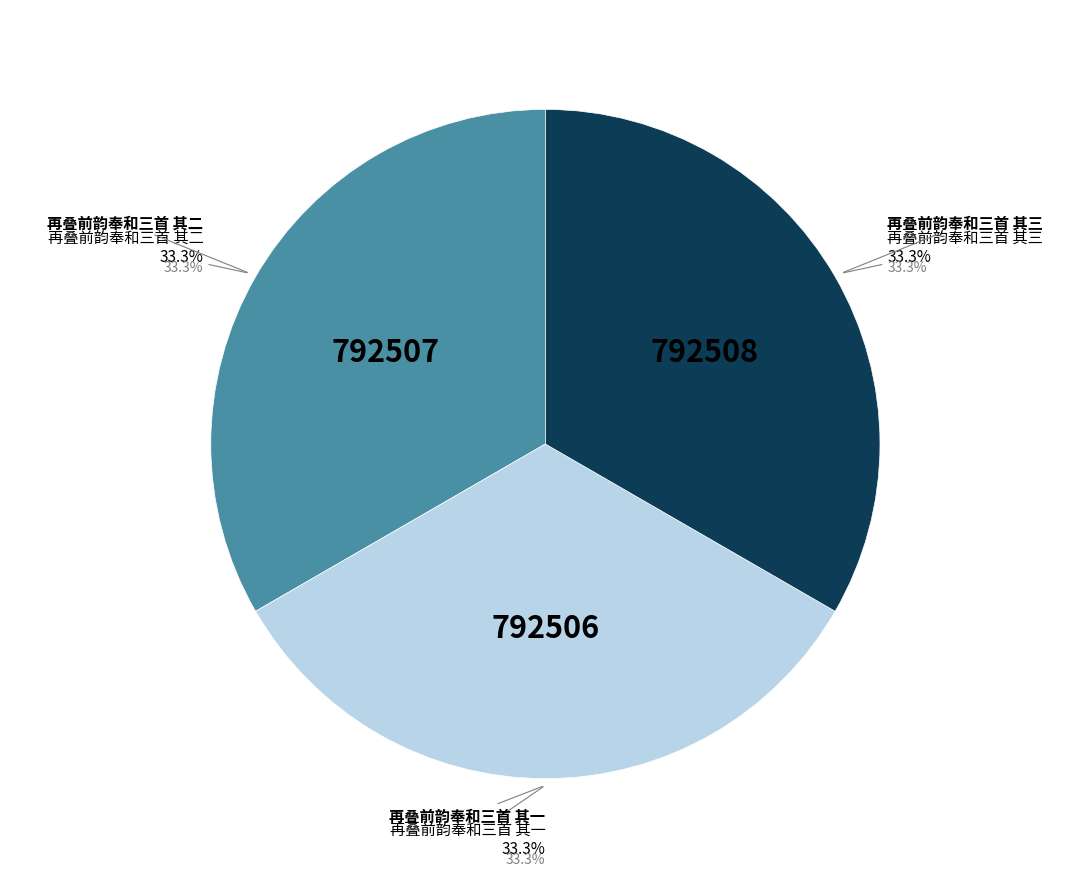

Approximately how many times larger is the value at 再叠前韵奉和三首 其三 compared to 再叠前韵奉和三首 其一?

1.0